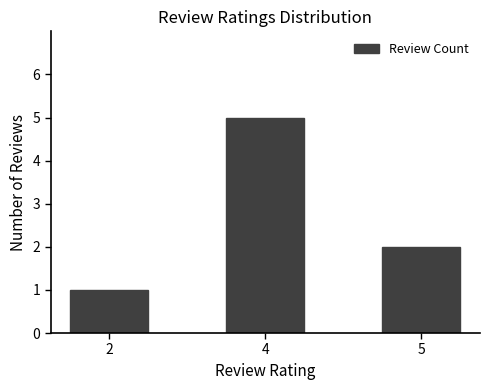

Which category has the highest value across all series?

4